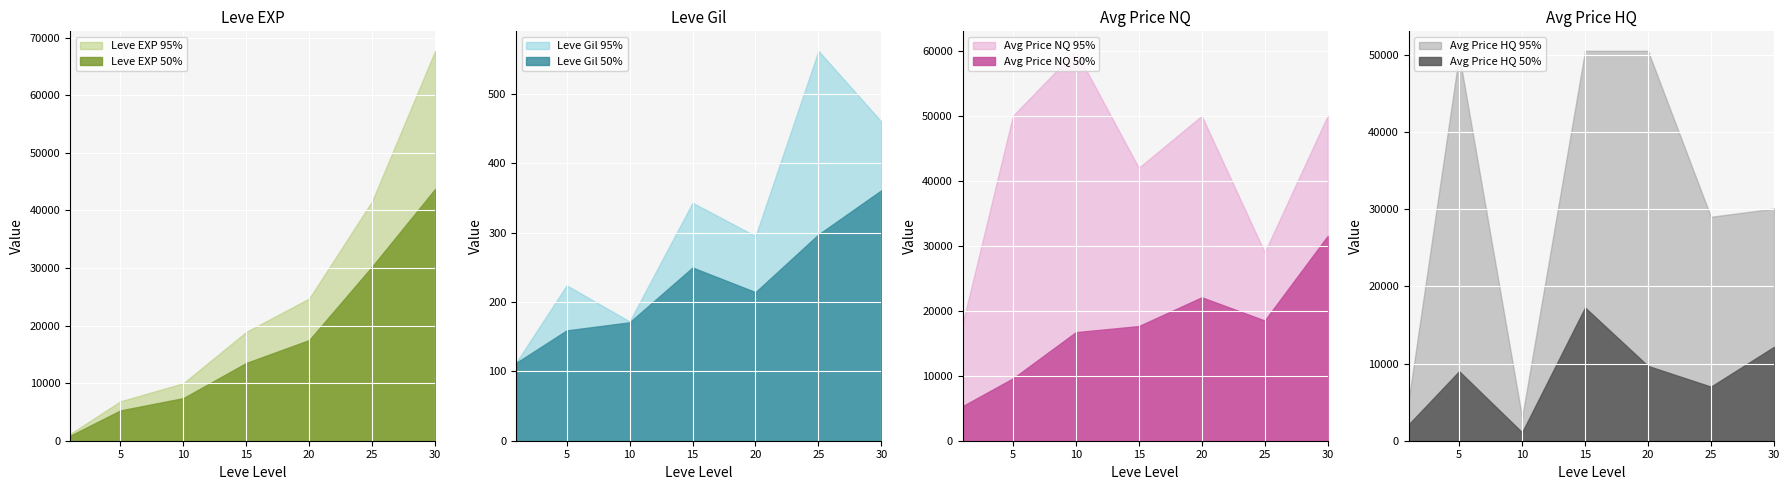

How many lines are shown in the chart?

4